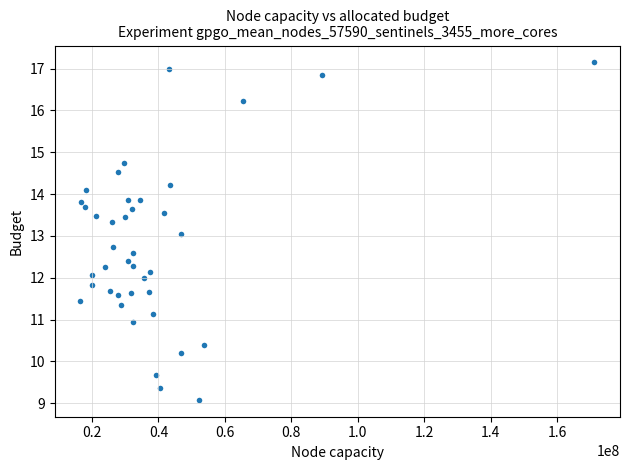

What is the range of X values (max minus min)?

154688900.0